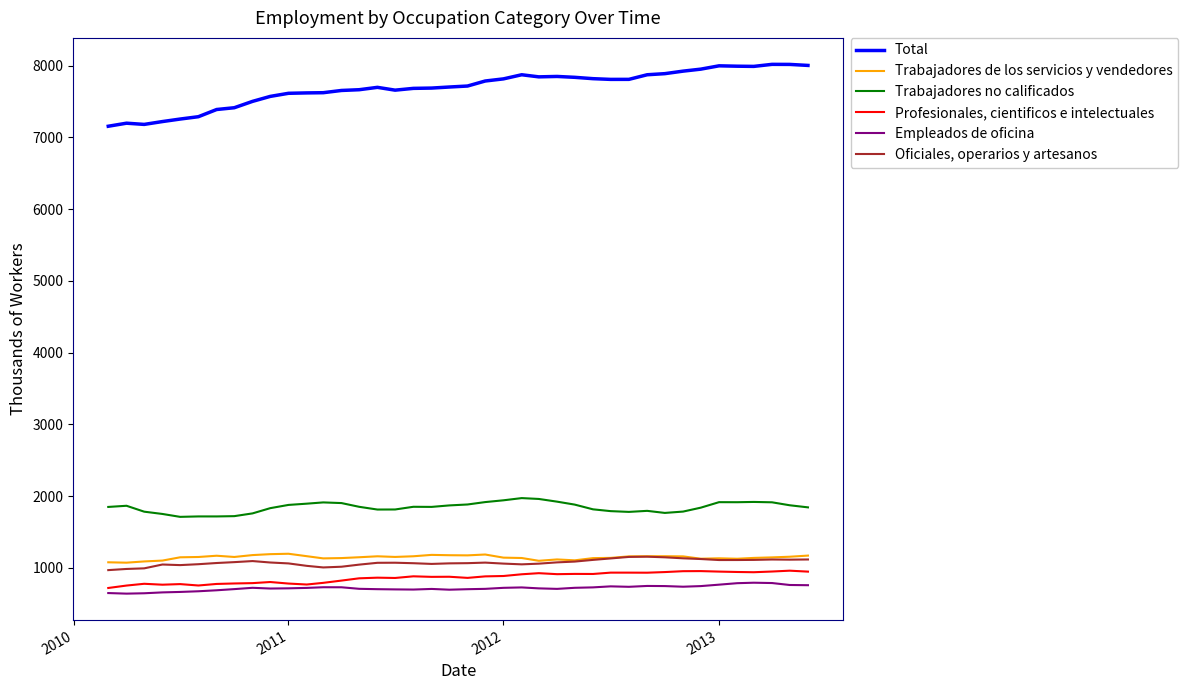

How many lines are shown in the chart?

6